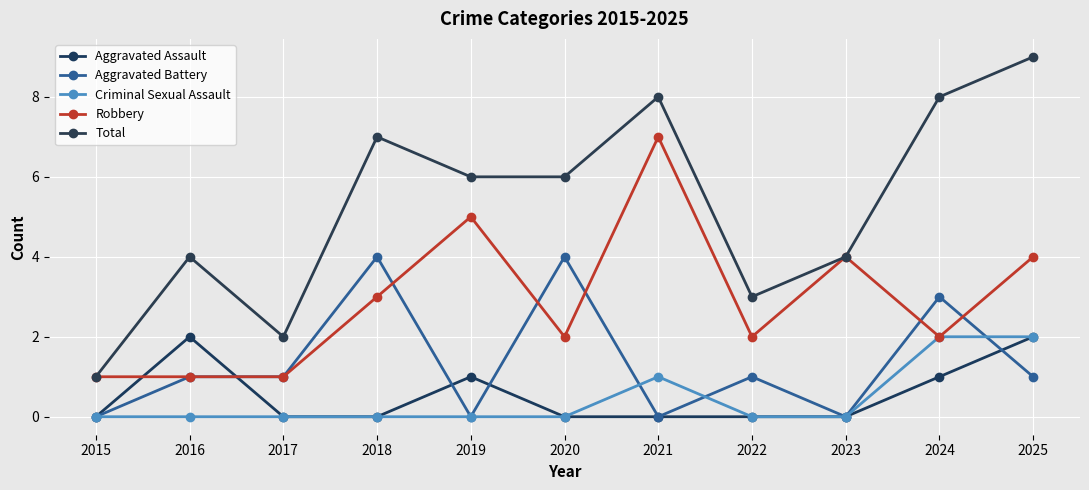

What is the sum of all Aggravated Battery values?

15